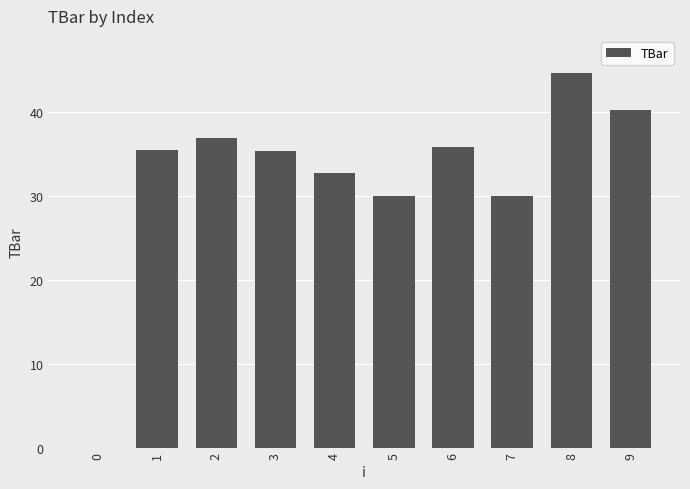

Read the value at 8.

44.6